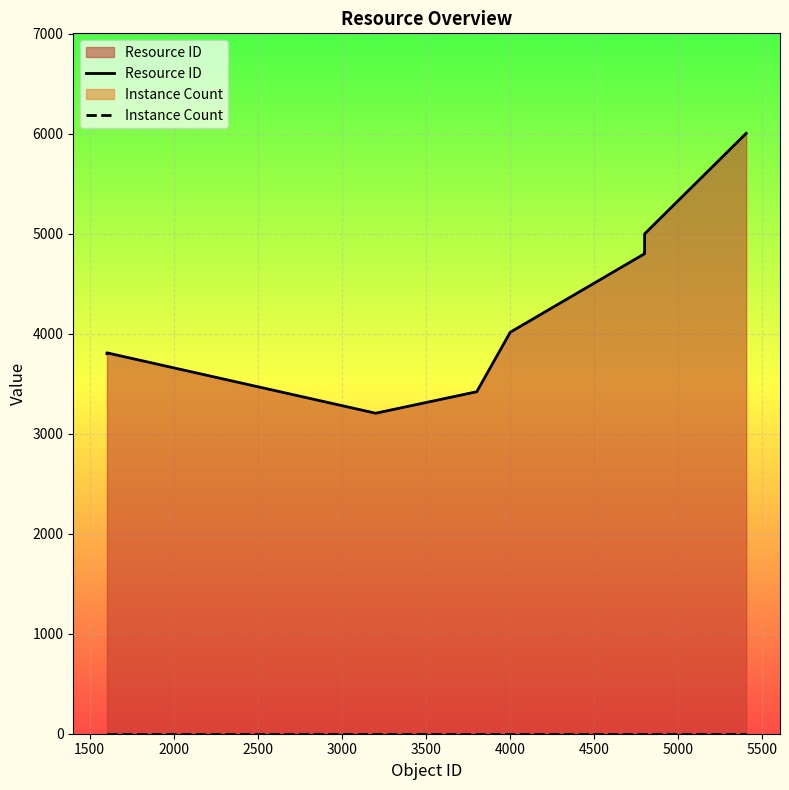

What are all the series names shown in the legend?

Resource ID, Instance Count